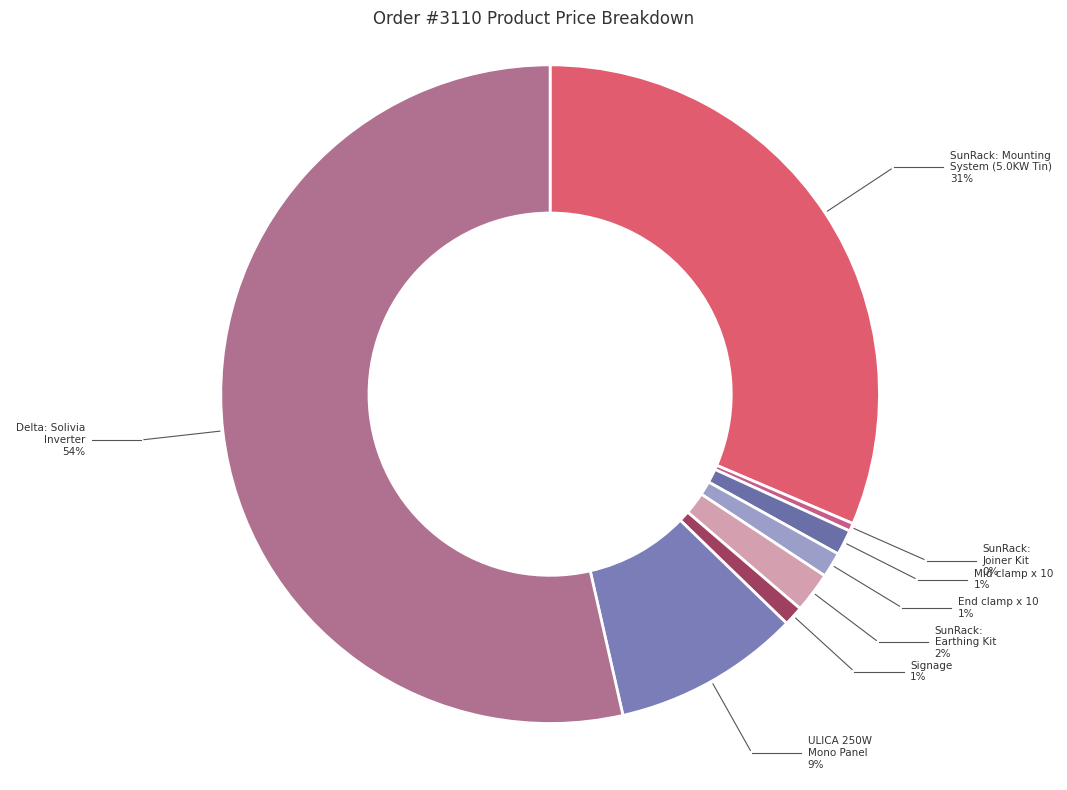

Does any single category account for the majority?

Yes